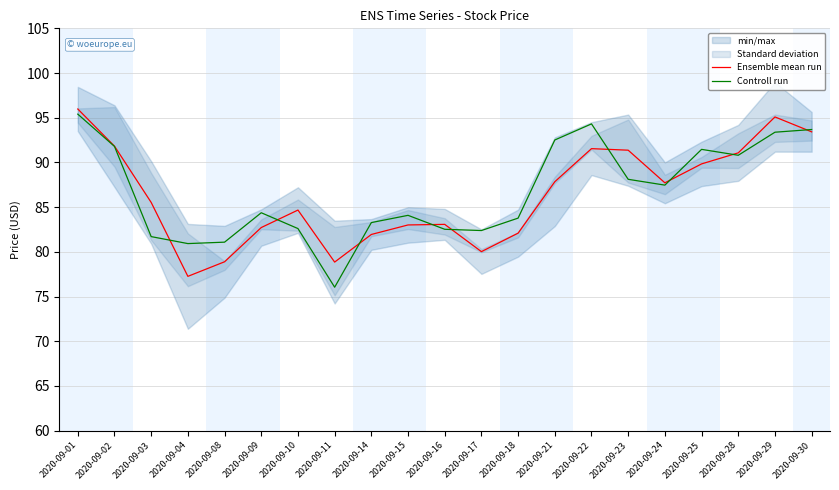

Rank the series by their maximum value, from highest to lowest.

Ensemble mean run, Controll run